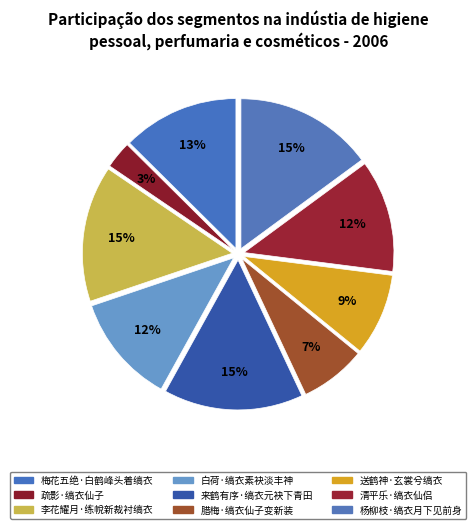

How many segments does this pie chart have?

9